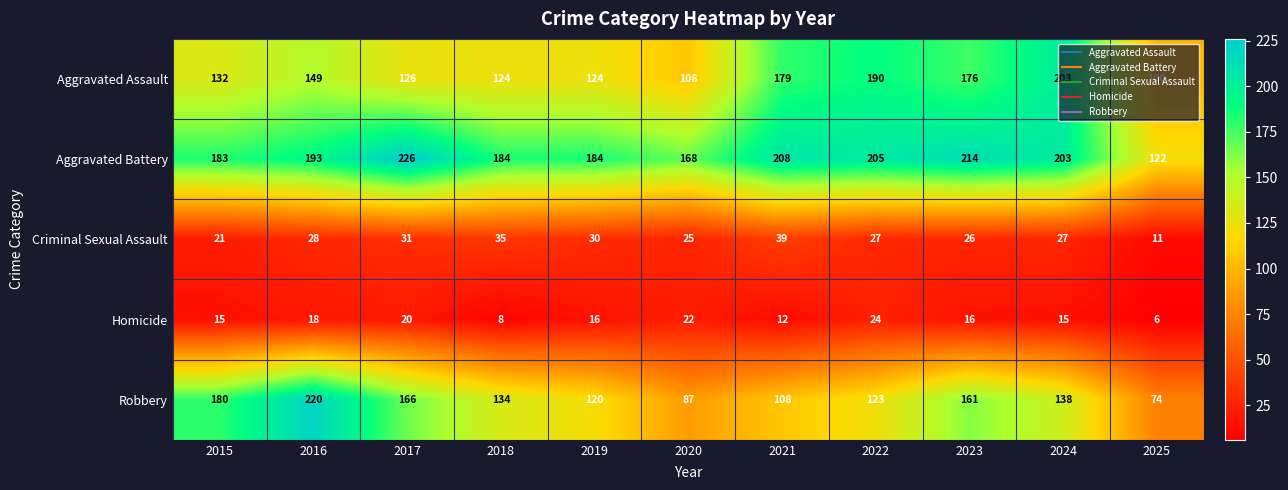

What is the difference between the highest and lowest values at 2016?

202